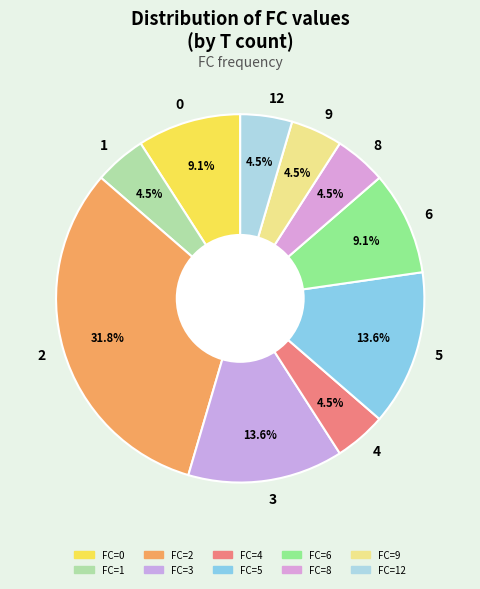

How many segments does this pie chart have?

10